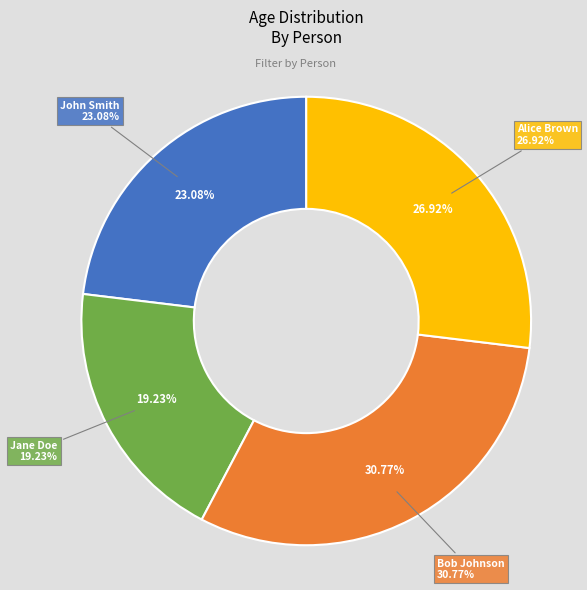

Is it true that John Smith is 23% of the pie?

True